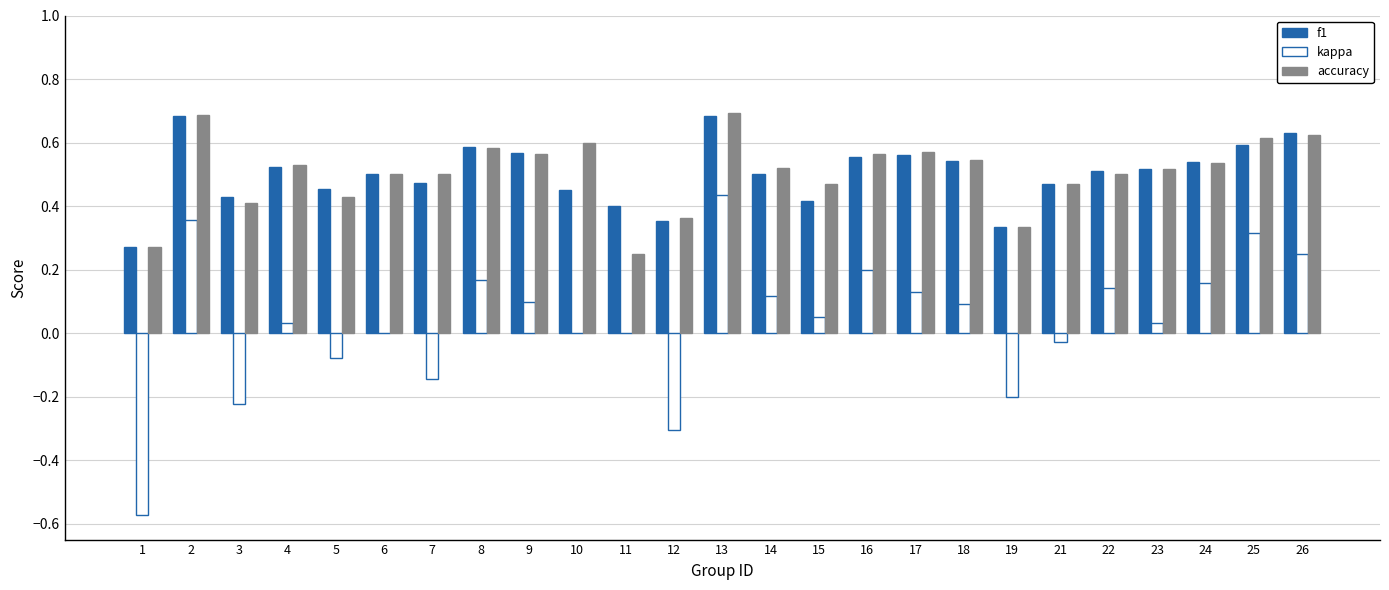

True or false: kappa has a value of 0.1 at 18.

True